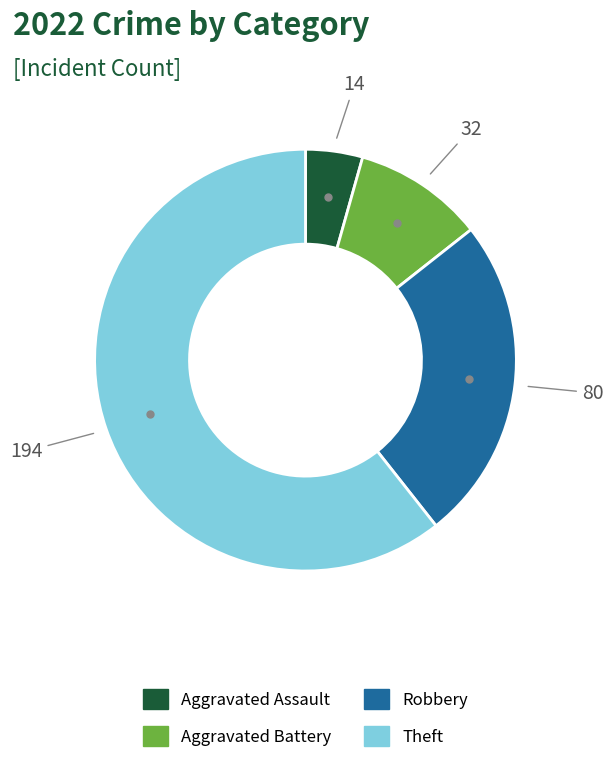

Which slice represents more than half of the pie?

Theft